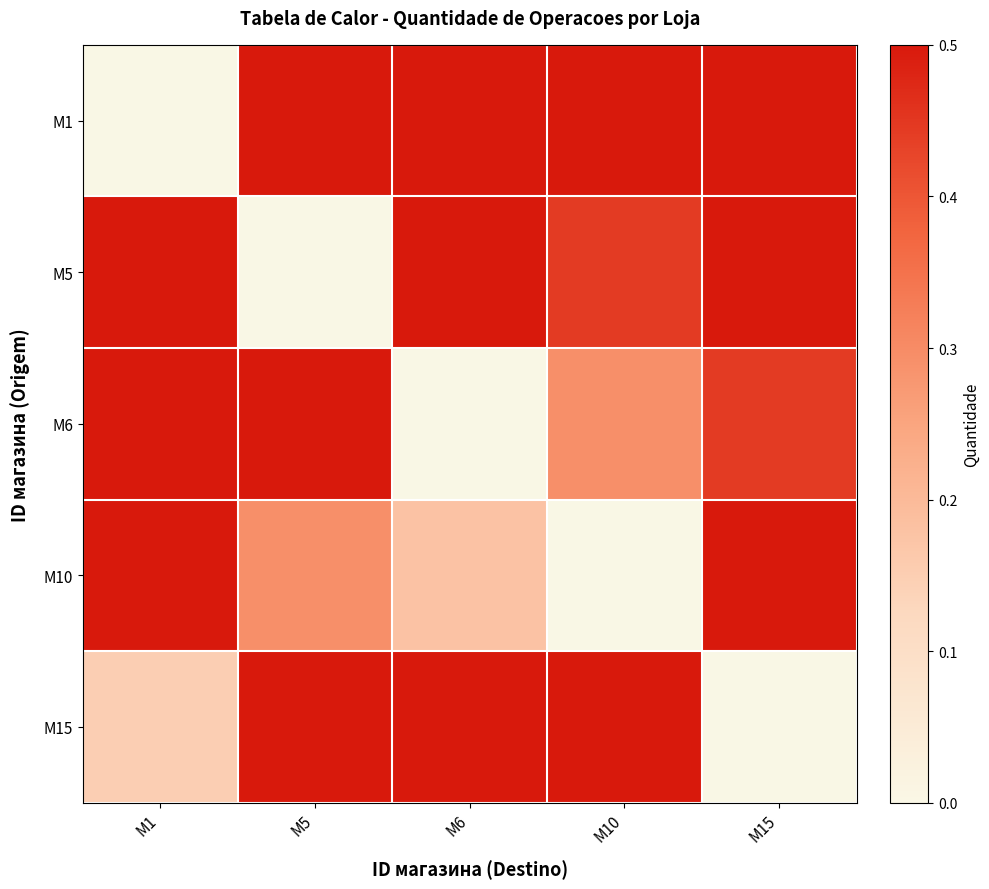

Which has a higher value, M15 or M6?

M6